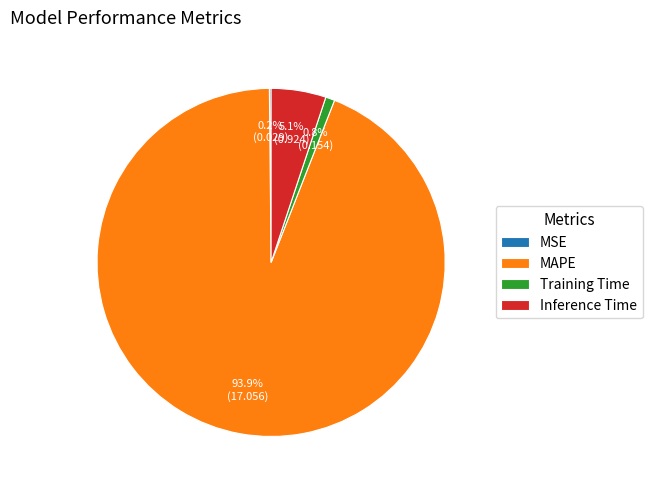

Which category has the biggest portion of the pie?

MAPE